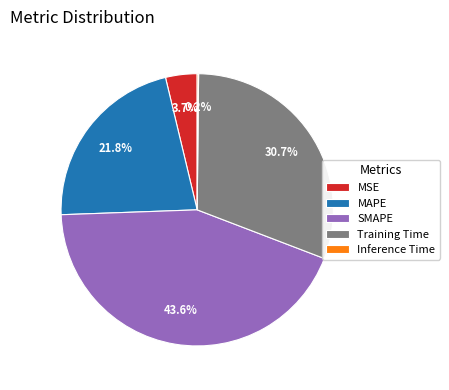

True or false: MAPE accounts for 22% of the total.

True